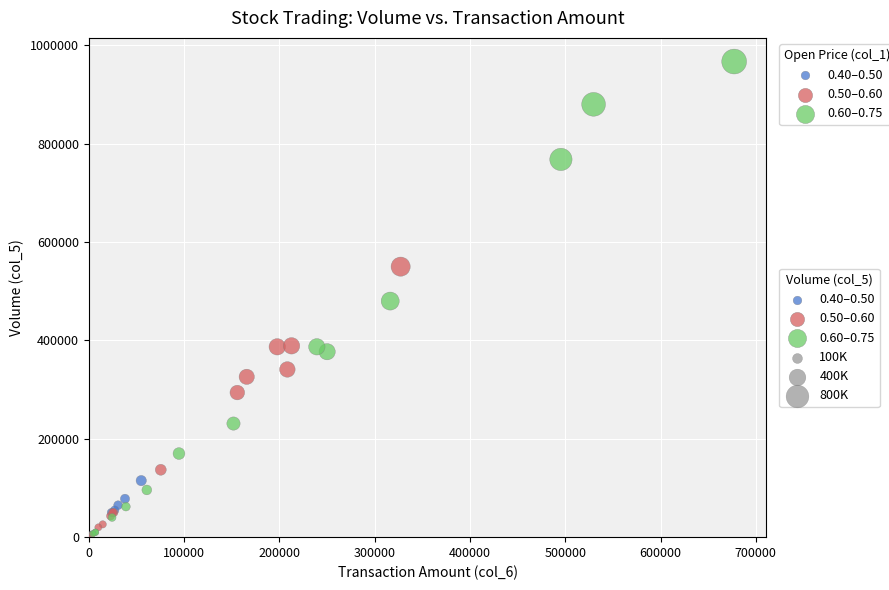

Which series reaches the maximum Y coordinate?

0.60–0.75